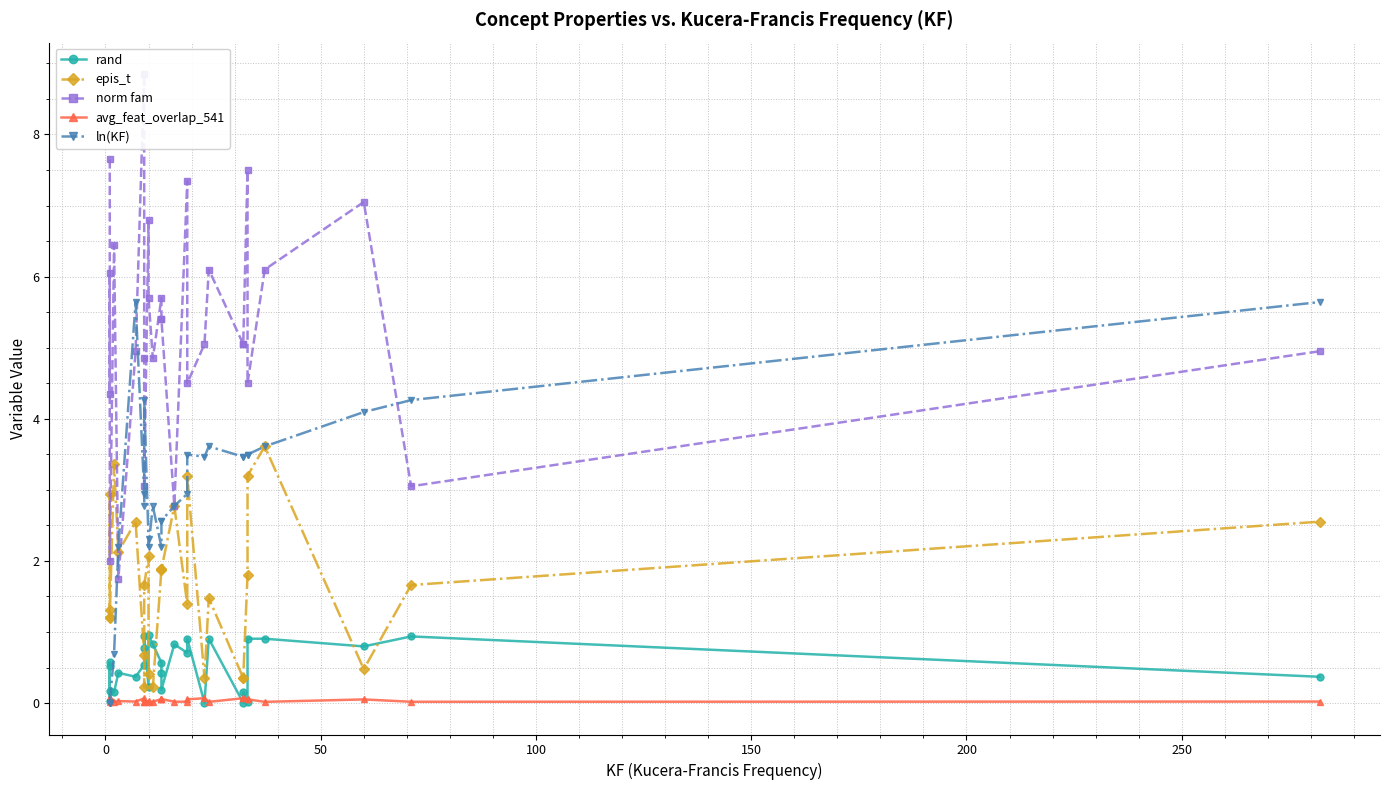

Count the avg_feat_overlap_541 values in the range 0 to 1.

29